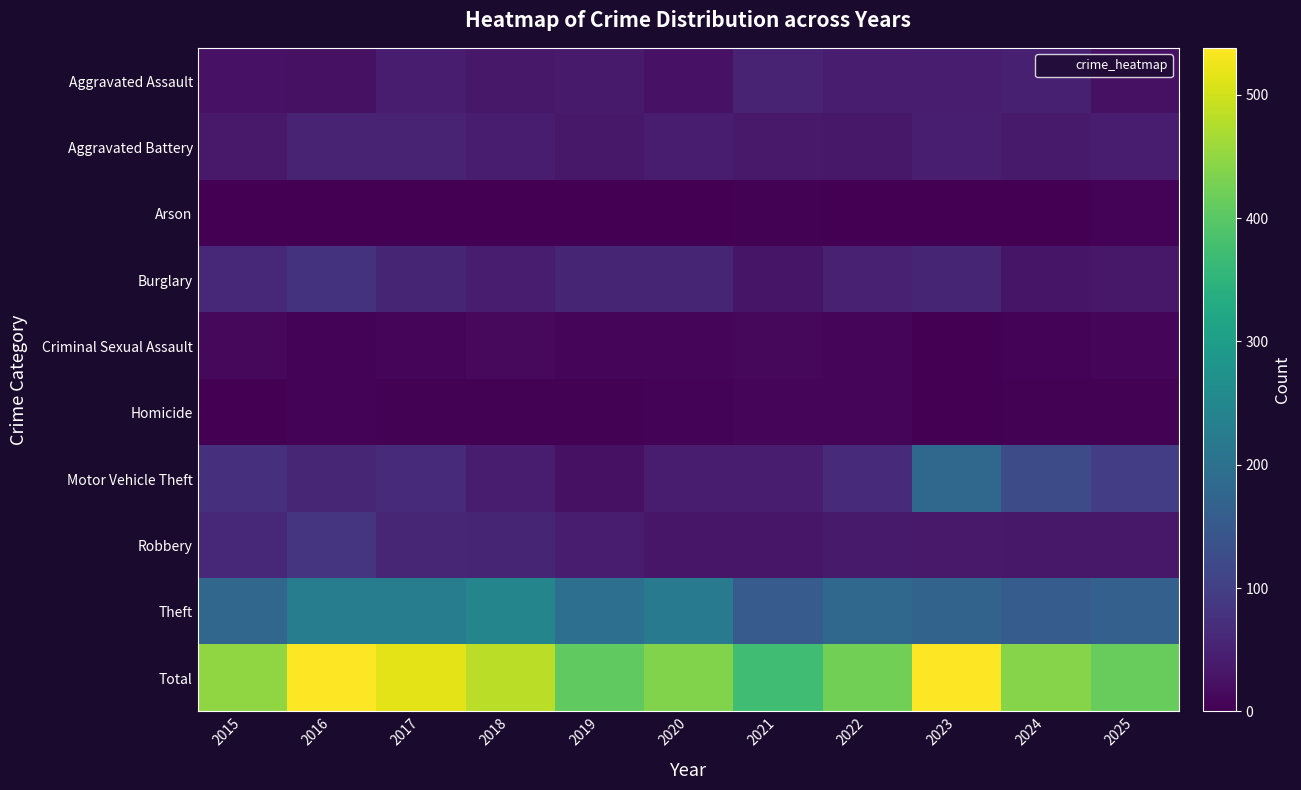

Count the number of categories in the chart.

11